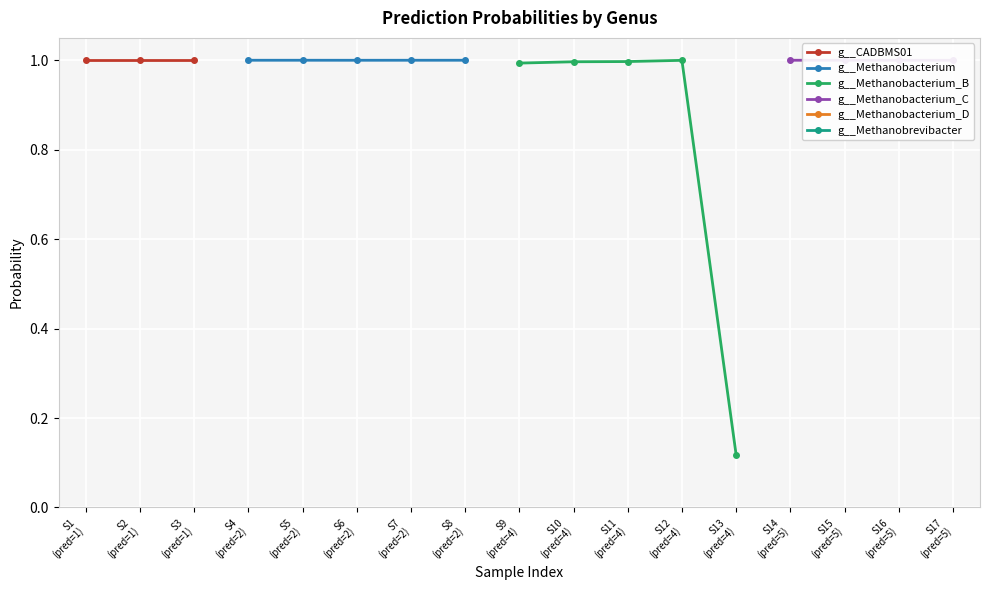

True or false: g__Methanobacterium_D and g__CADBMS01 intersect in this chart.

False